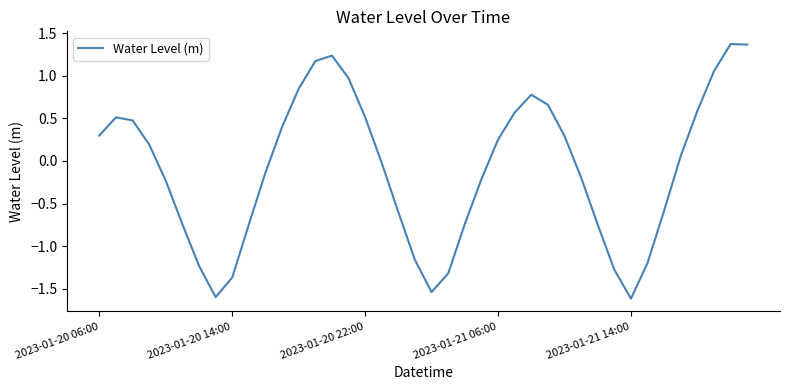

What is the smallest value displayed?

-1.6